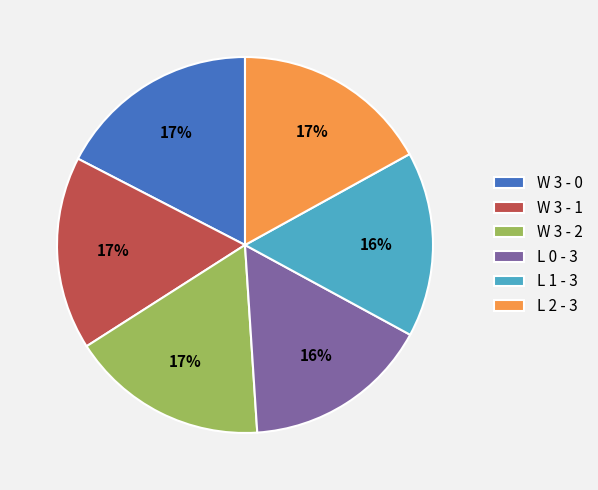

The W 3 - 2 slice represents 5% of the pie. True or false?

False